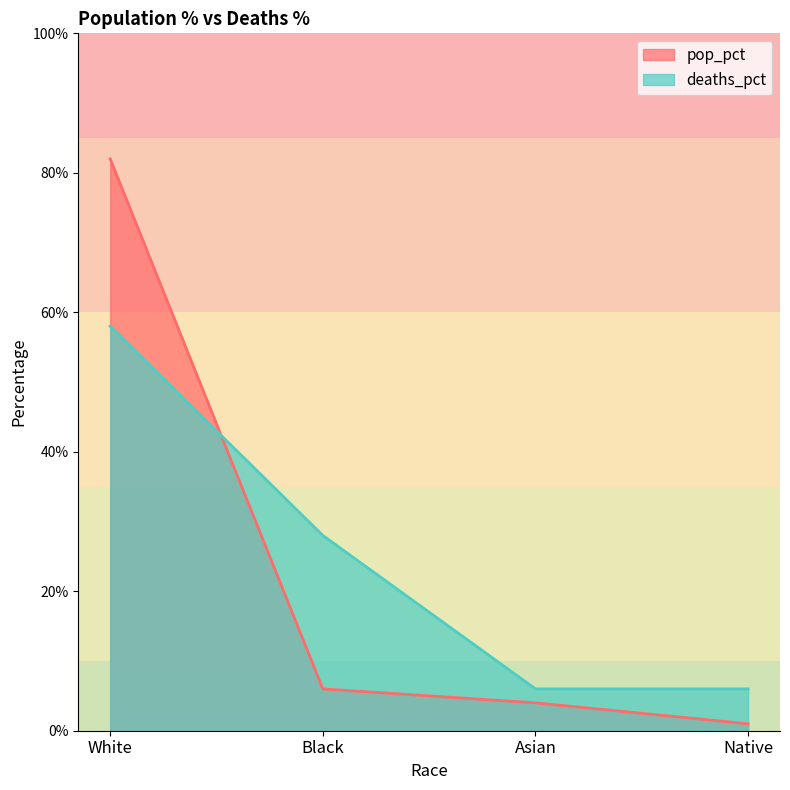

The value of pop_pct at Black is 0.0. True or false?

False